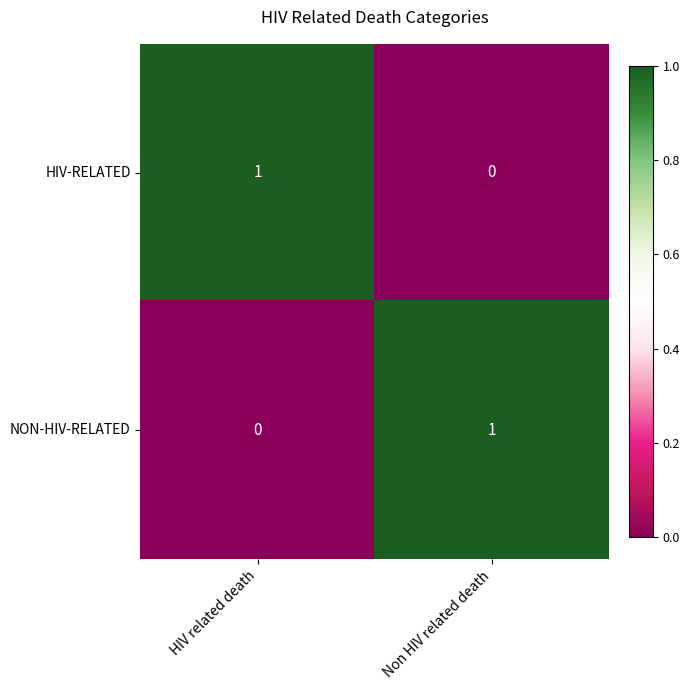

Count the number of categories in the chart.

2